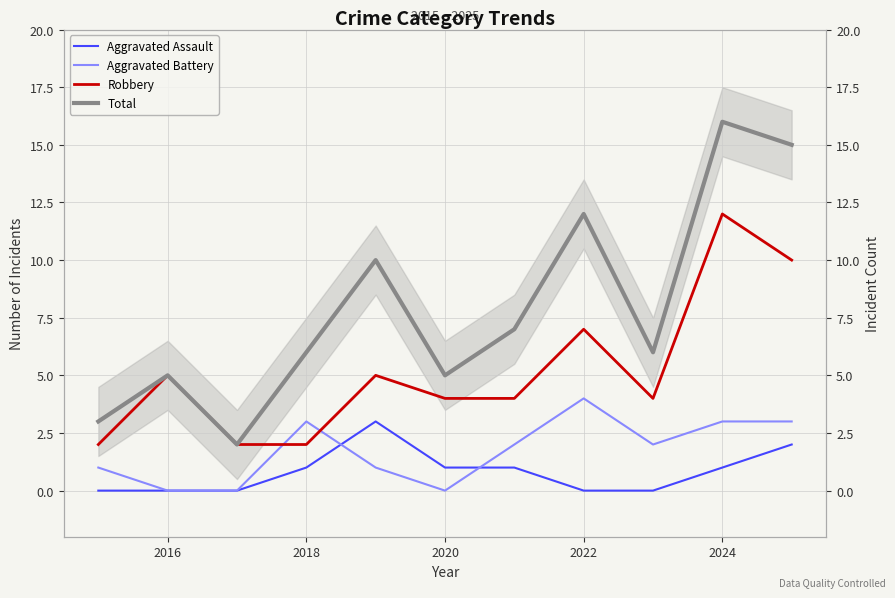

What are all the series names shown in the legend?

Aggravated Assault, Aggravated Battery, Robbery, Total